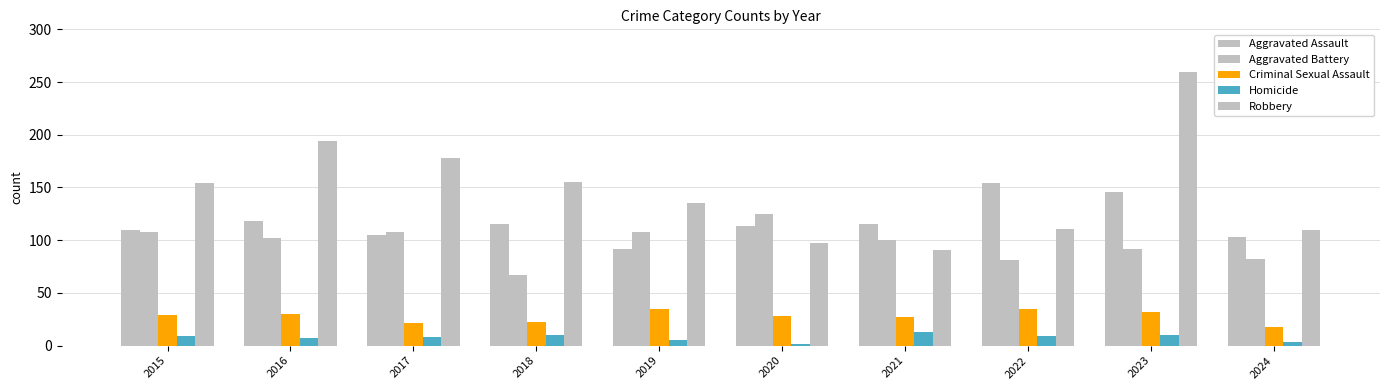

Count the number of categories in the chart.

10